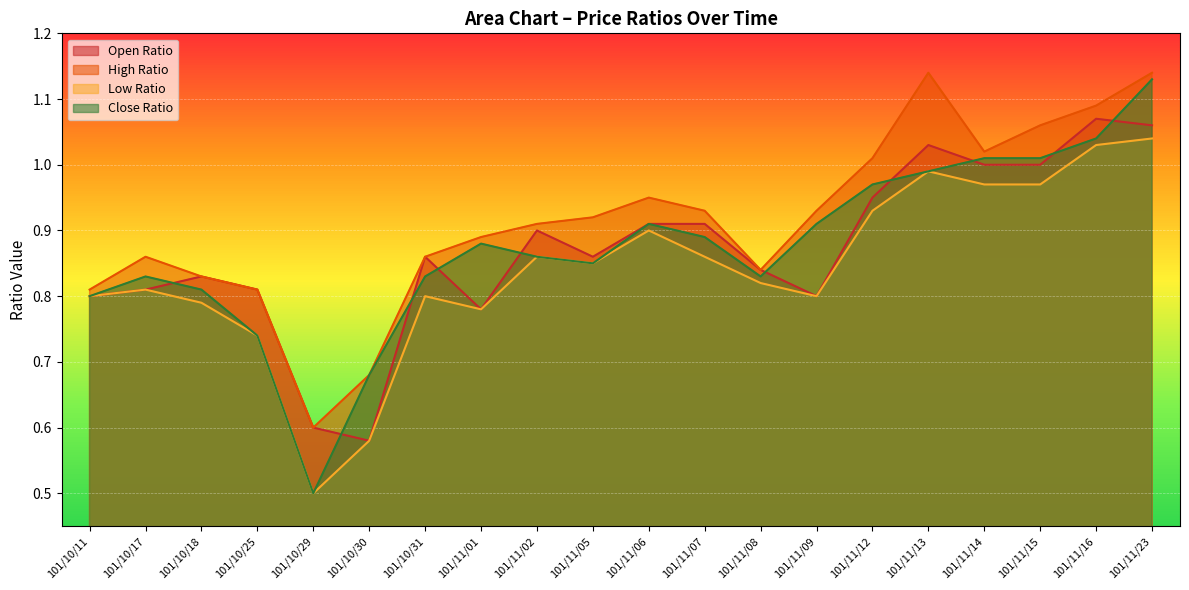

True or false: Open Ratio has a value of 1.4 at 101/11/08.

False